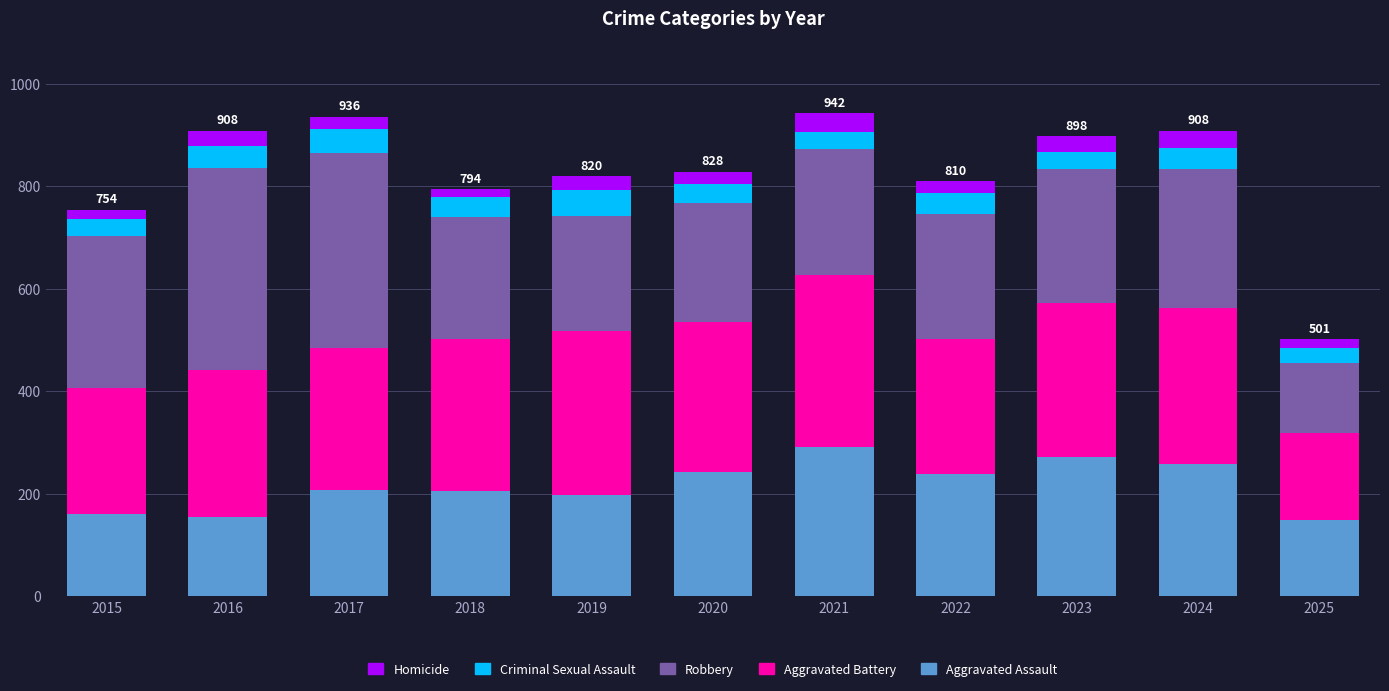

What is the average value of the Aggravated Assault series?

216